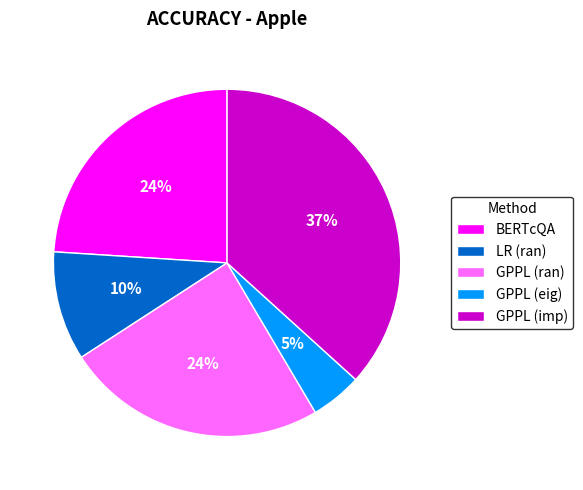

Between LR (ran) and GPPL (ran), which is larger?

GPPL (ran)